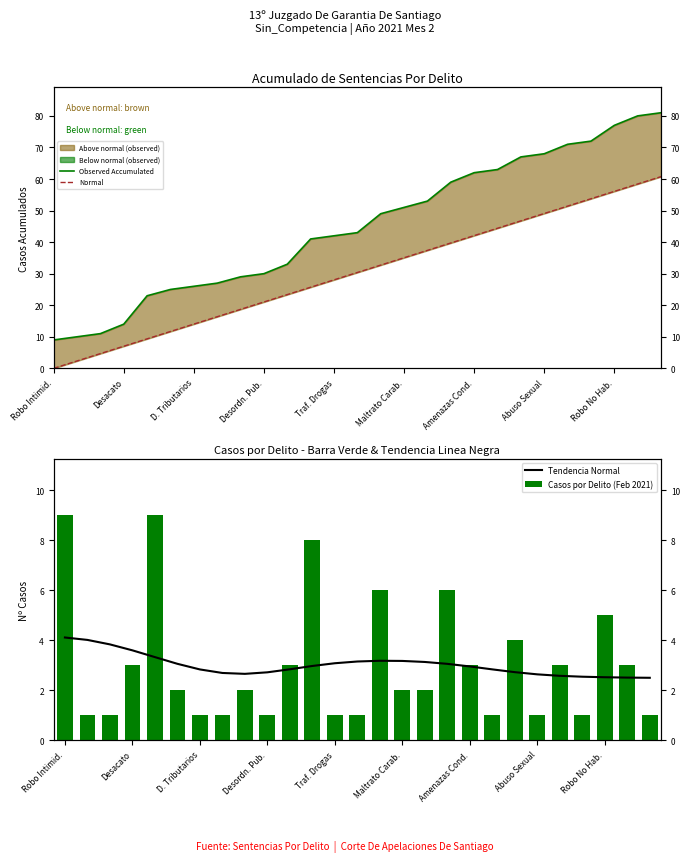

What is the label of the 14th bar from the right?

13